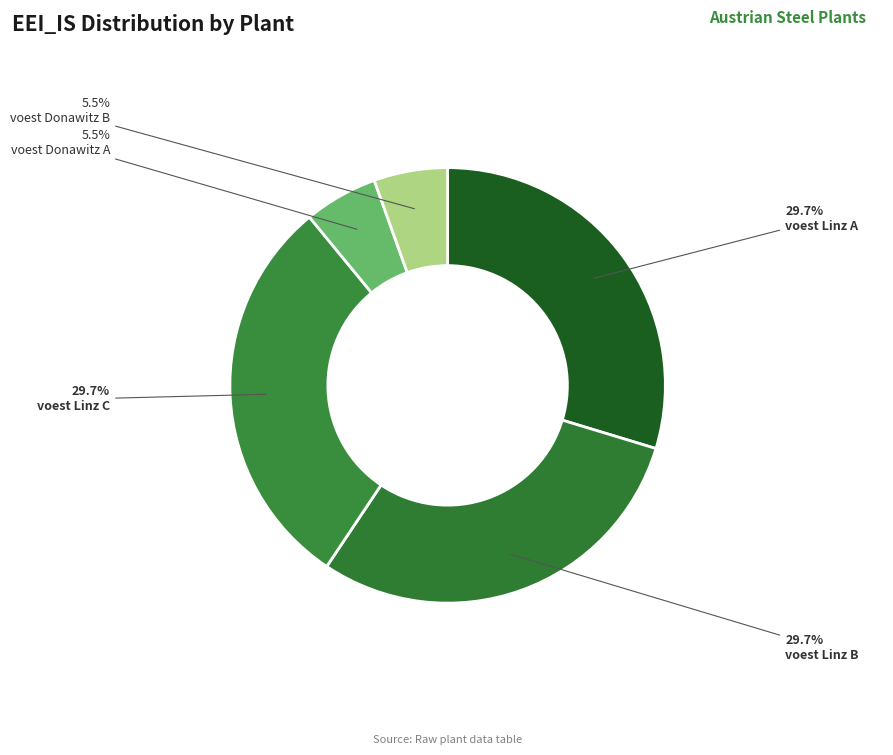

What is the total percentage of voest Linz A and voest Linz C?

59.4%